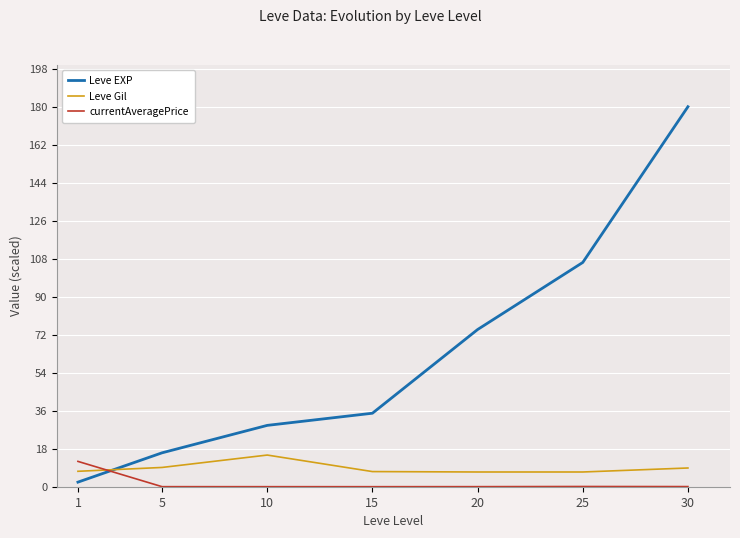

Which series has the largest range (max minus min)?

Leve EXP